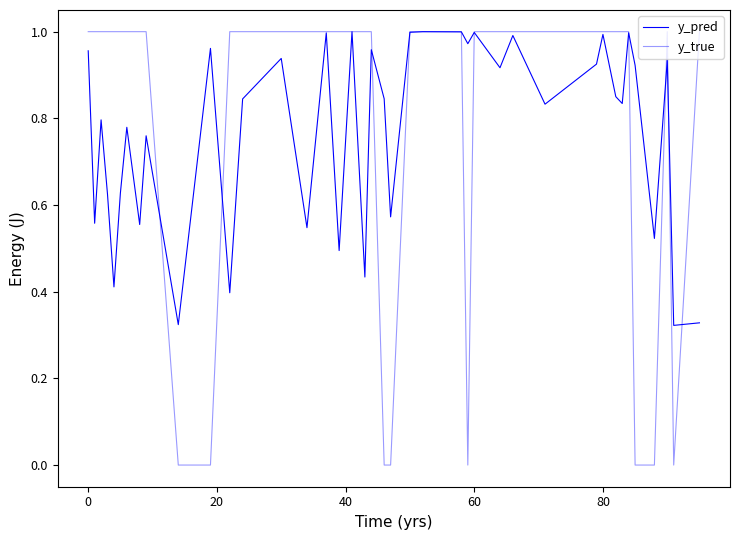

True or false: y_pred and y_true intersect in this chart.

True